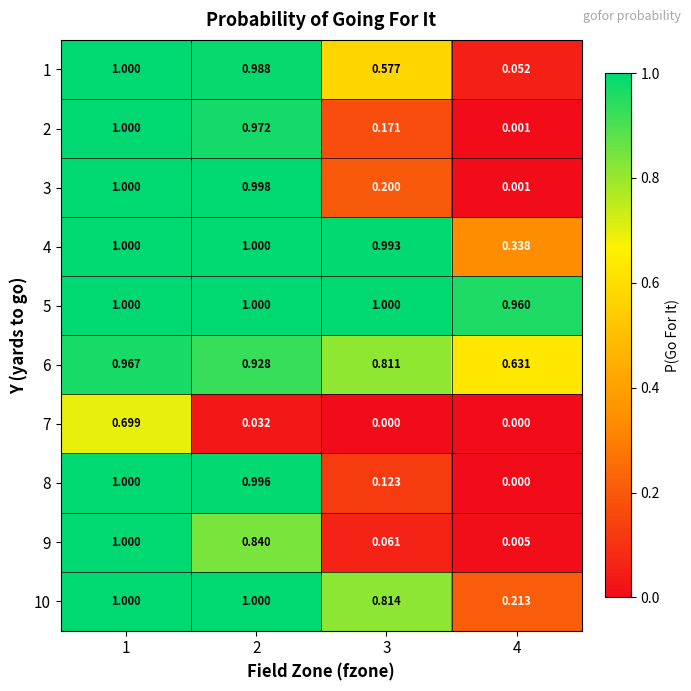

Is the value of 4 at 3 greater than the value of 10 at 2?

No